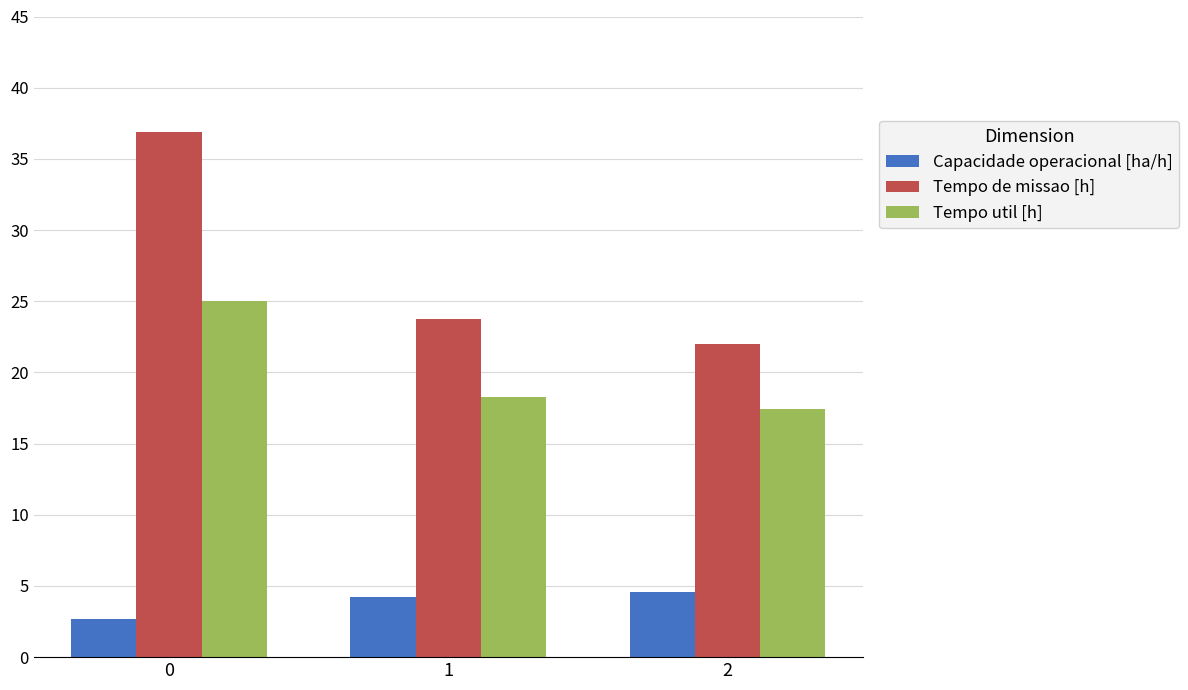

Does the chart contain any negative values?

No